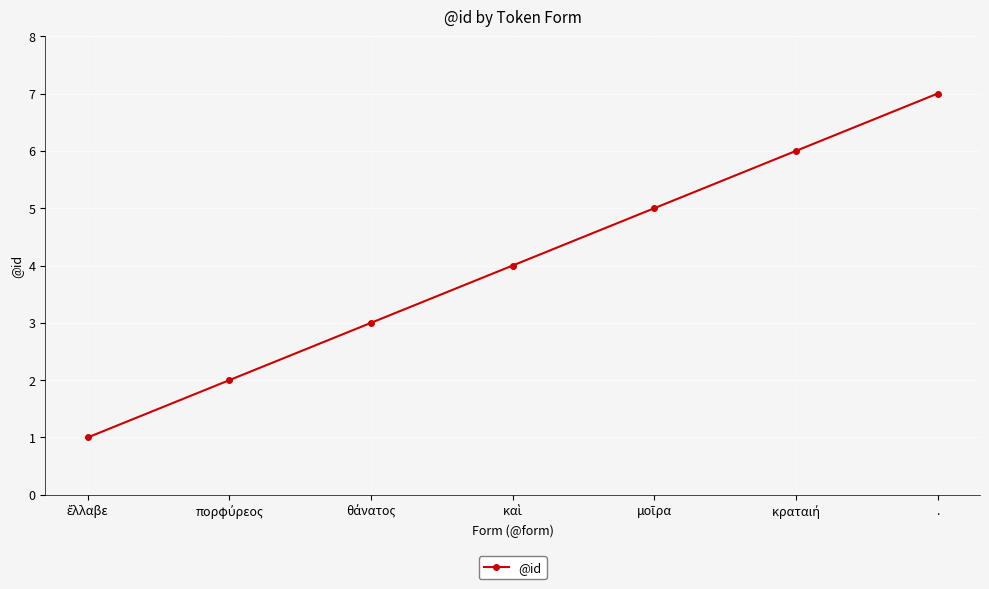

Does the chart have visible grid lines?

Yes